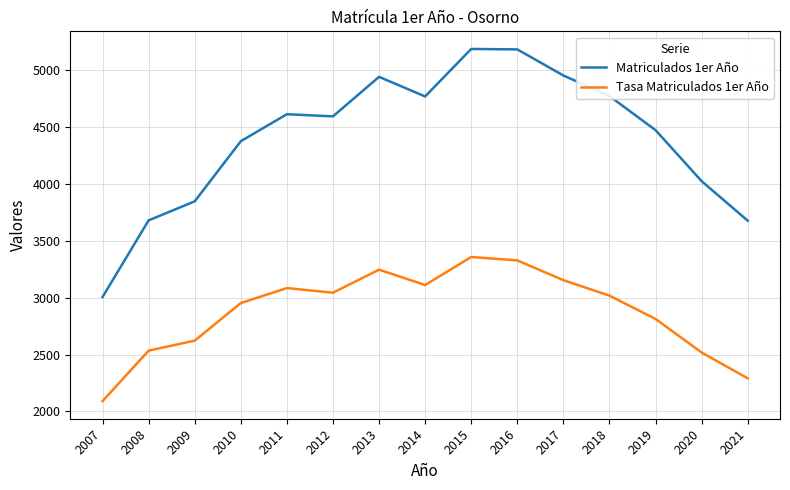

Rank the series by their maximum value, from lowest to highest.

Tasa Matriculados 1er Año, Matriculados 1er Año